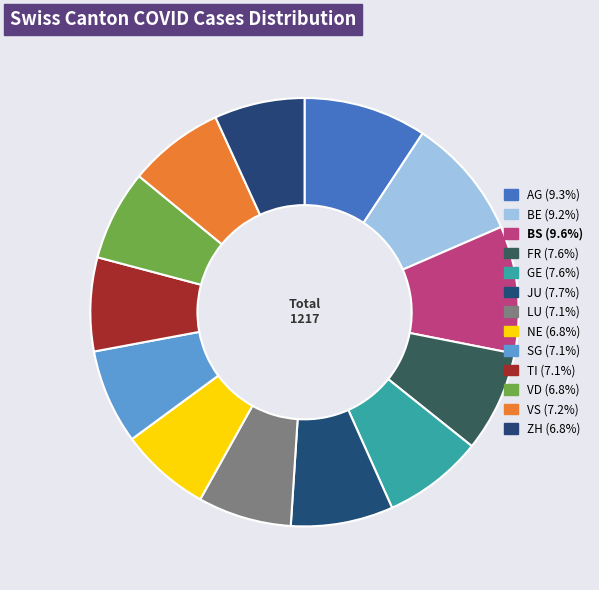

To the nearest percent, what portion does SG represent?

7%